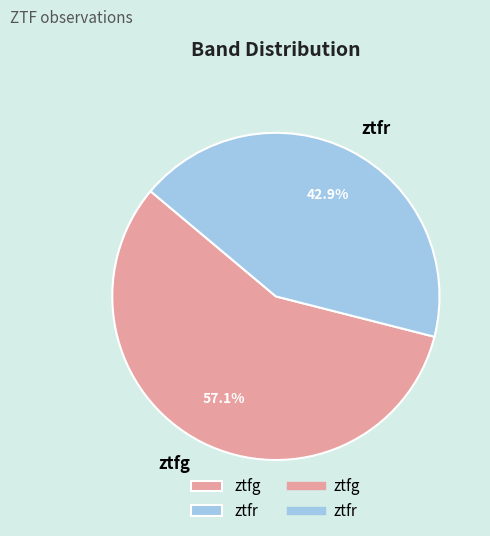

What is the total percentage of ztfr and ztfg?

100.0%